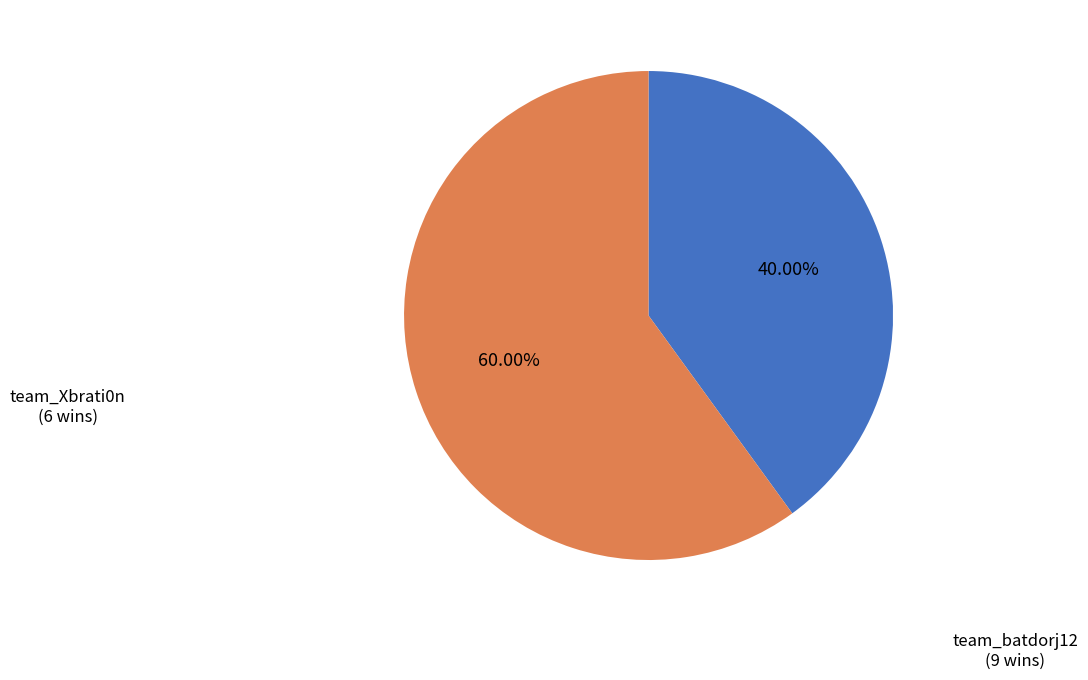

Rank the categories by value from lowest to highest.

team_Xbrati0n, team_batdorj12